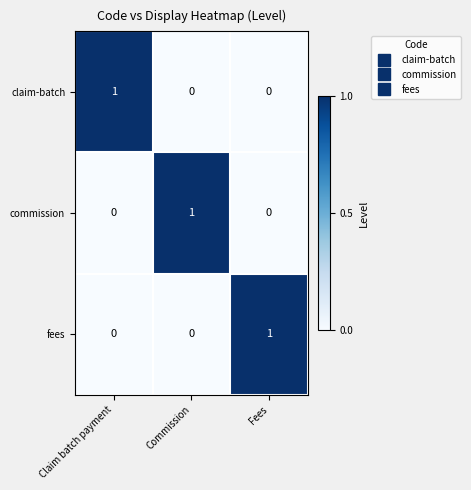

The claim-batch series shows 0 at Commission. True or false?

True